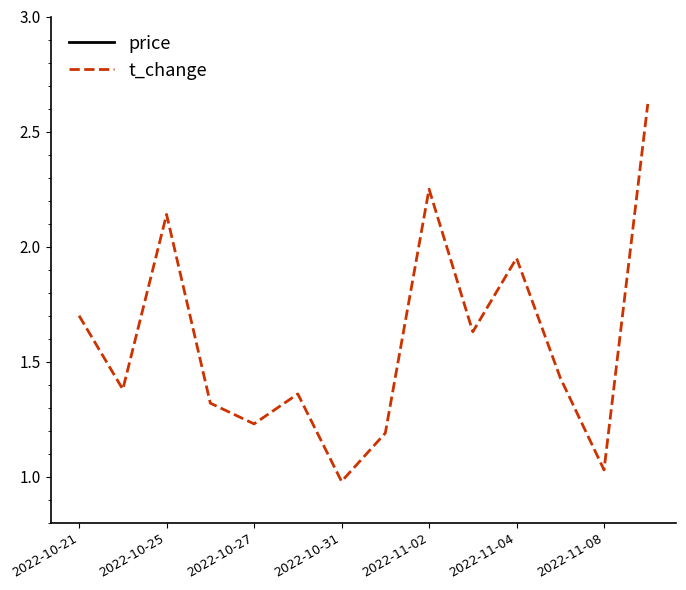

Between 9 and 7, which is larger?

9